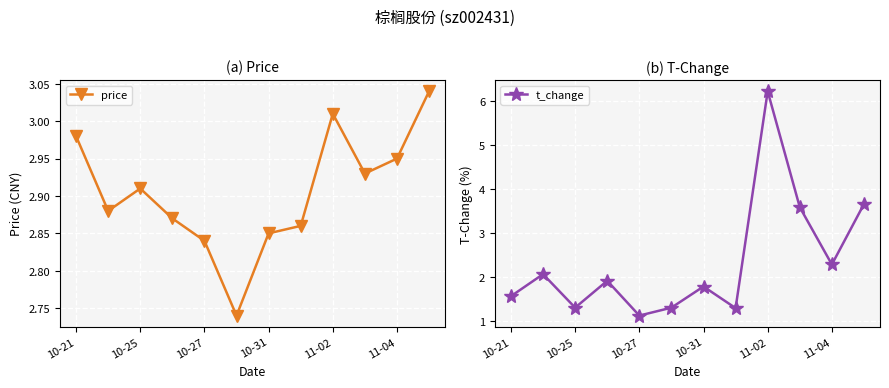

List the series in order of their peak value, lowest first.

price, t_change